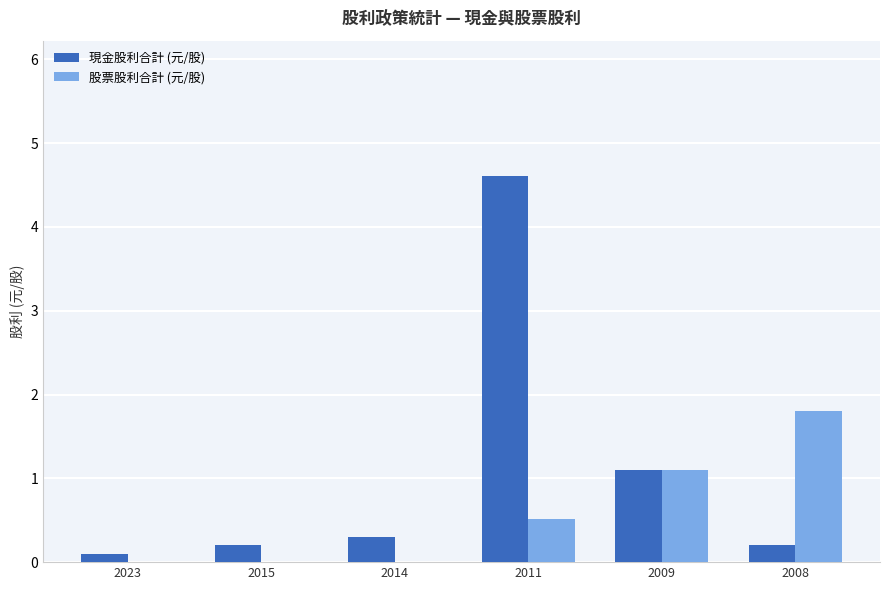

Which series changed the most between 2023 and 2011?

現金股利合計 (元/股)